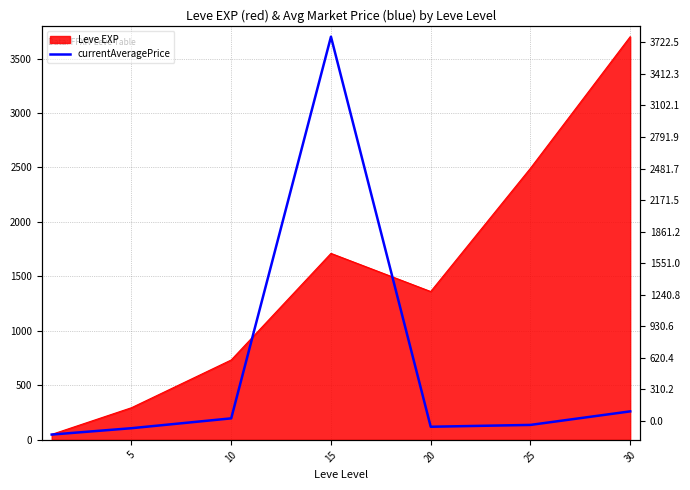

Reading right to left, extract all data points from this chart.

261.6	137.3	120.4	3700.0	197.5	107.1	48.7